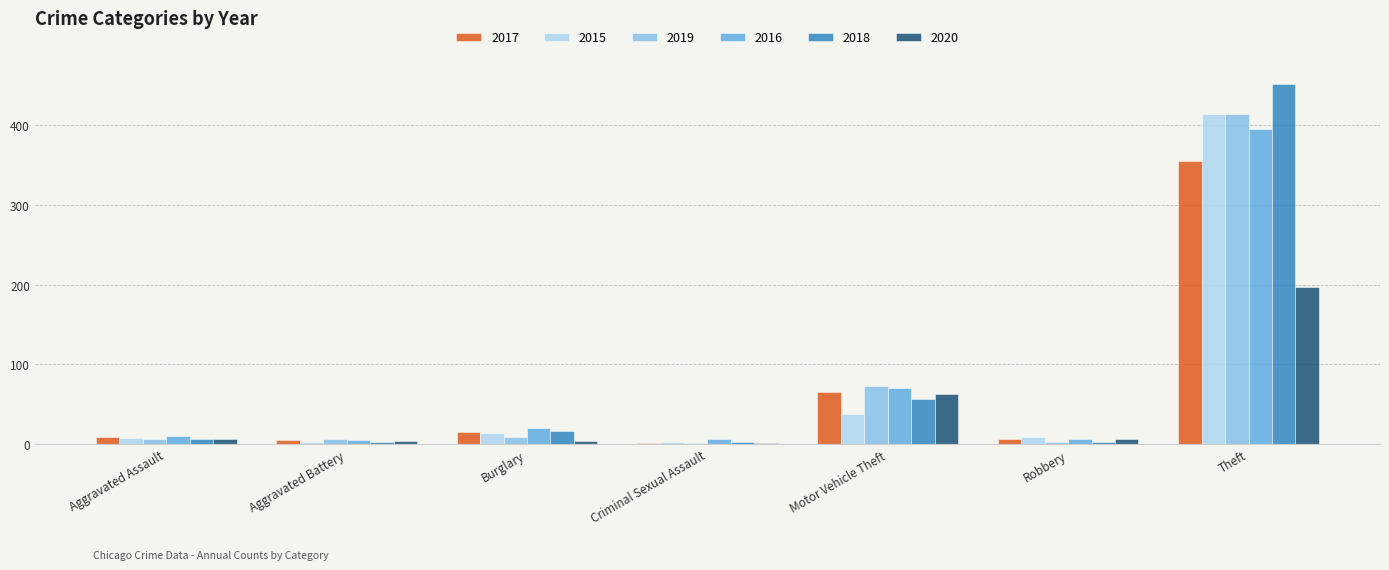

Where is 2018 nearest to the value 227?

Motor Vehicle Theft